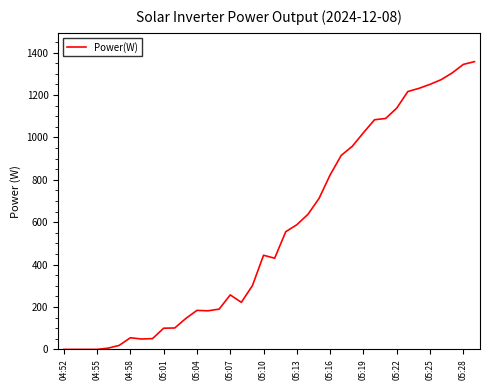

What is the difference between the maximum and minimum values?

1357